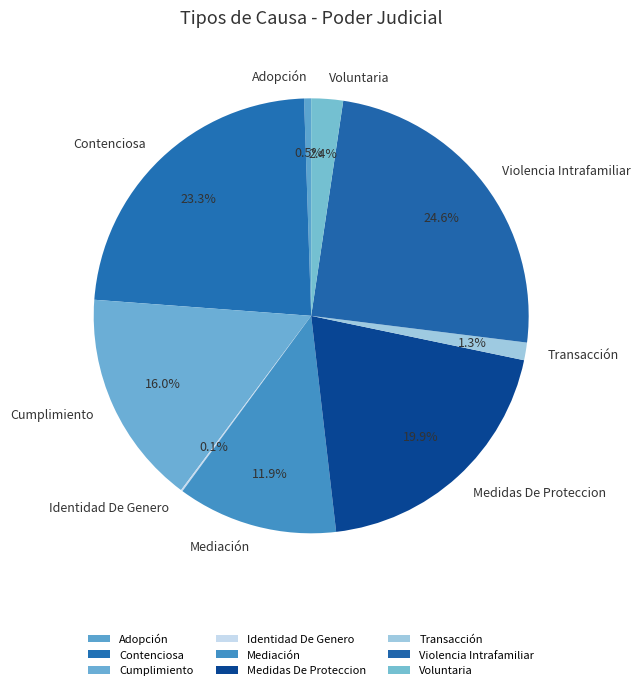

Does any single category account for the majority?

No